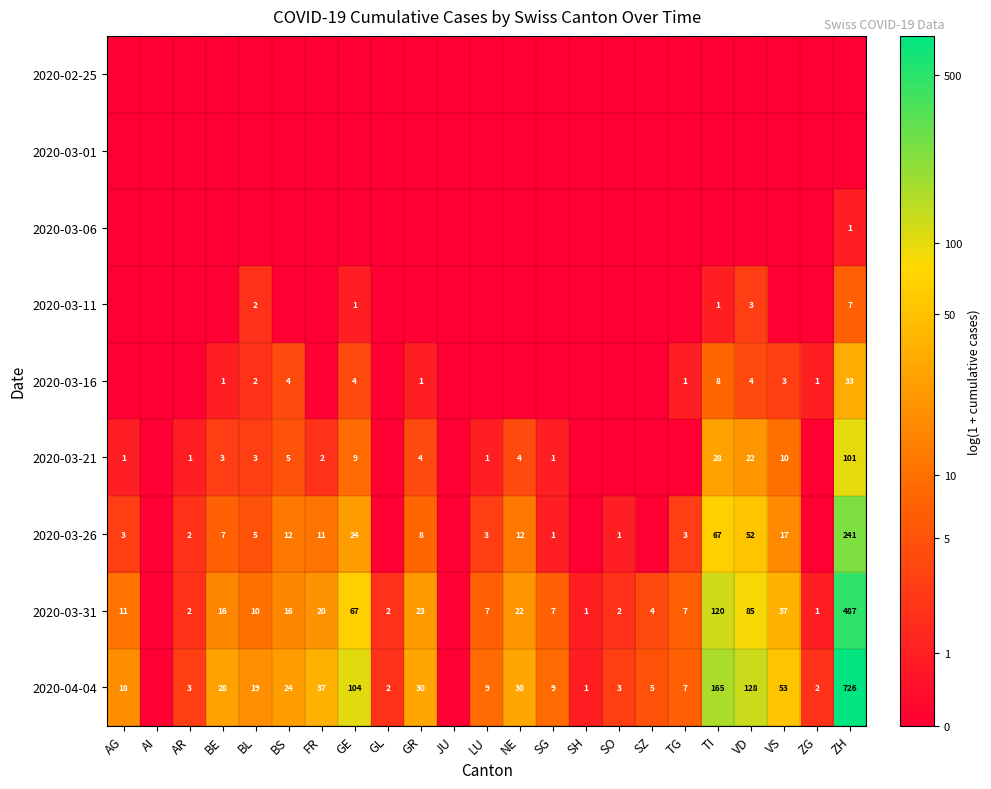

Is it true that 2020-04-04 equals 5 at SO?

False